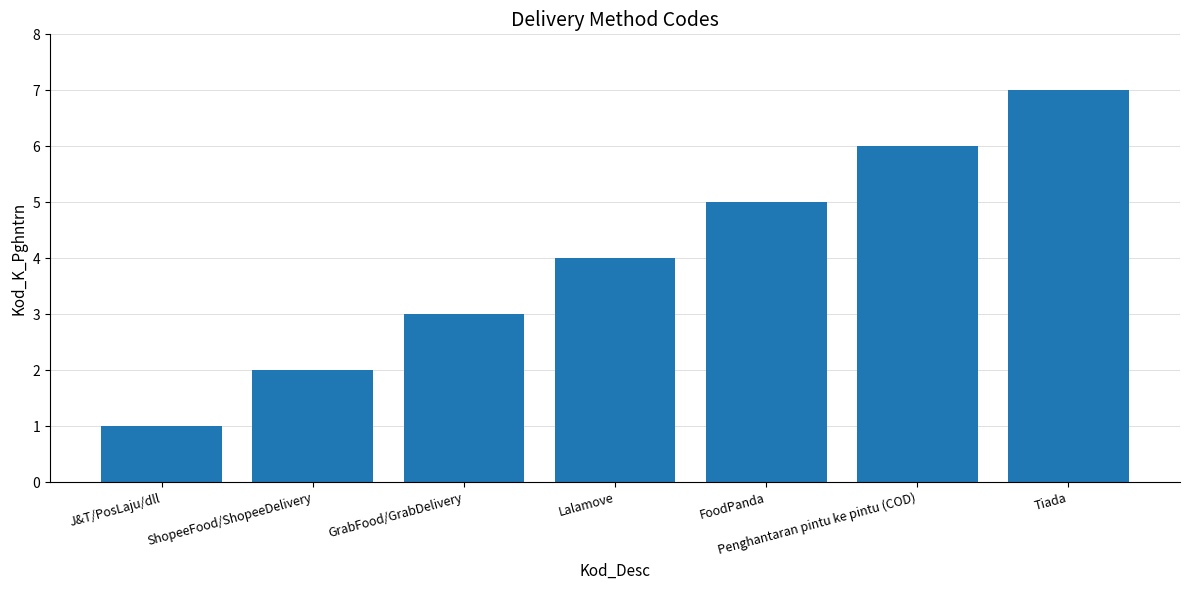

Reading right to left, extract all data points from this chart.

7	6	5	4	3	2	1